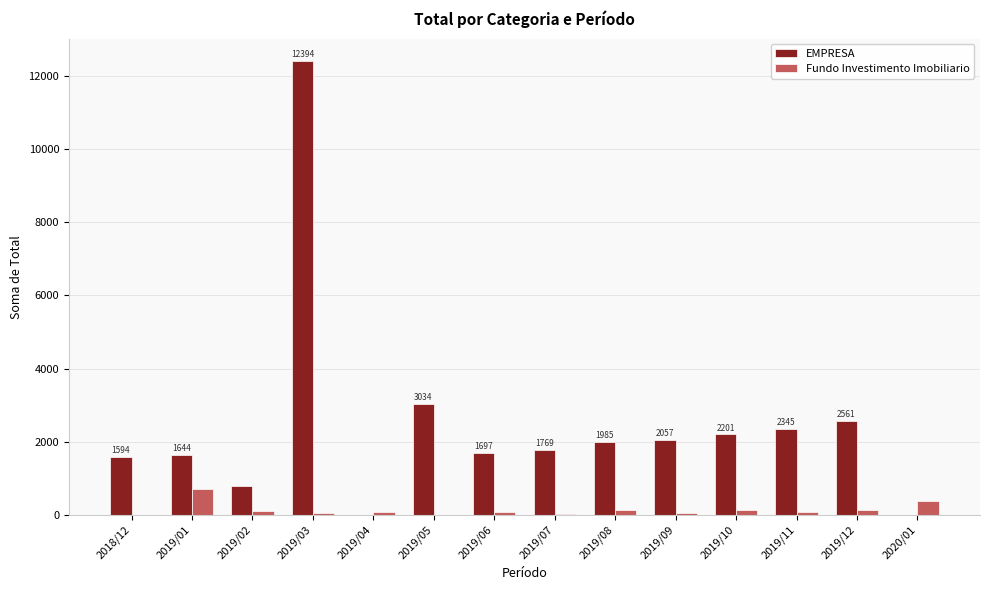

What is the sum of the Fundo Investimento Imobiliario values at 2019/12 and 2019/06?

224.7